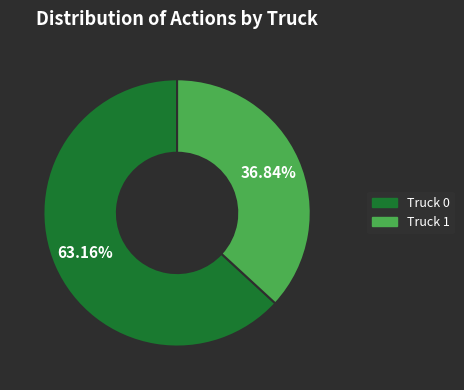

How many segments does this pie chart have?

2